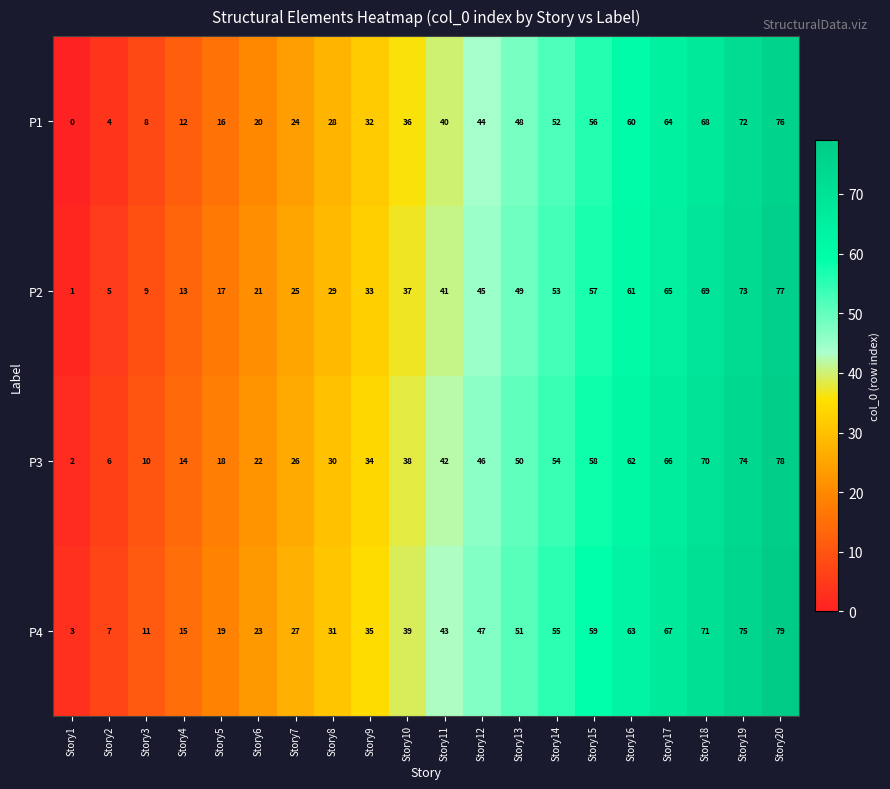

Rank the series by their average value, from highest to lowest.

P4, P3, P2, P1